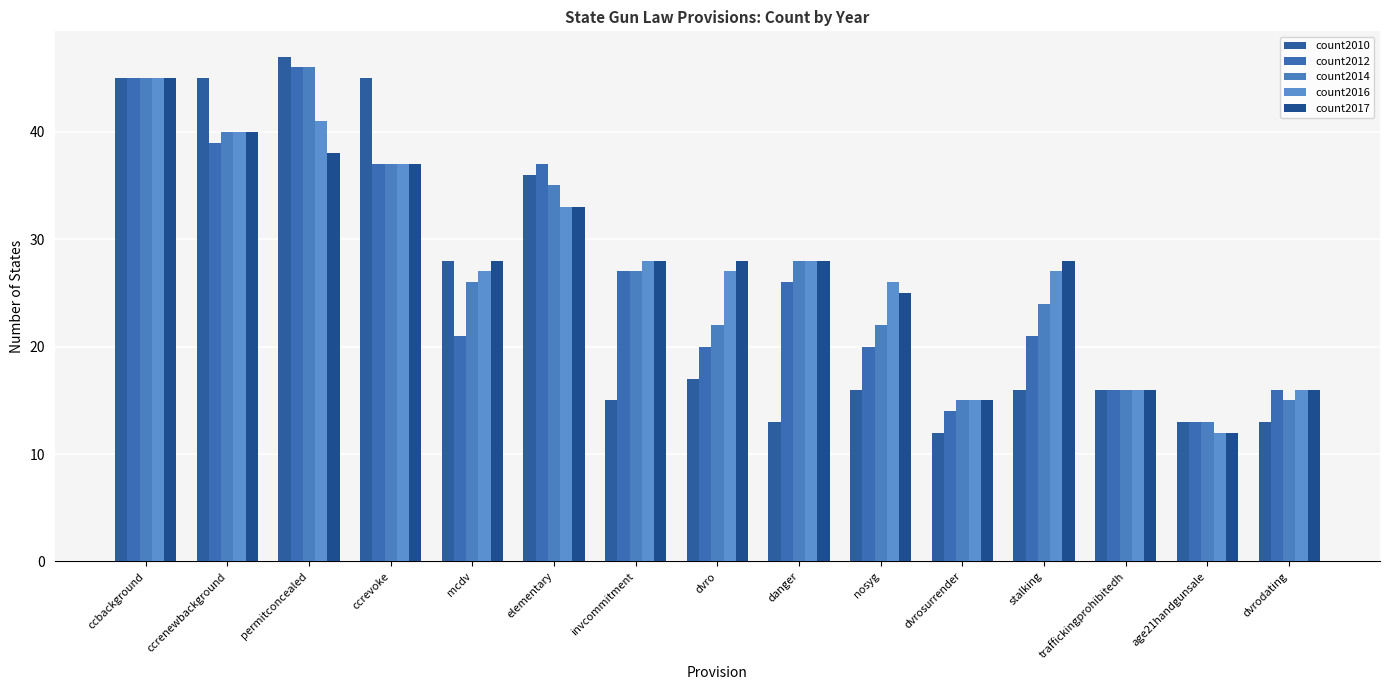

Does the chart contain any negative values?

No